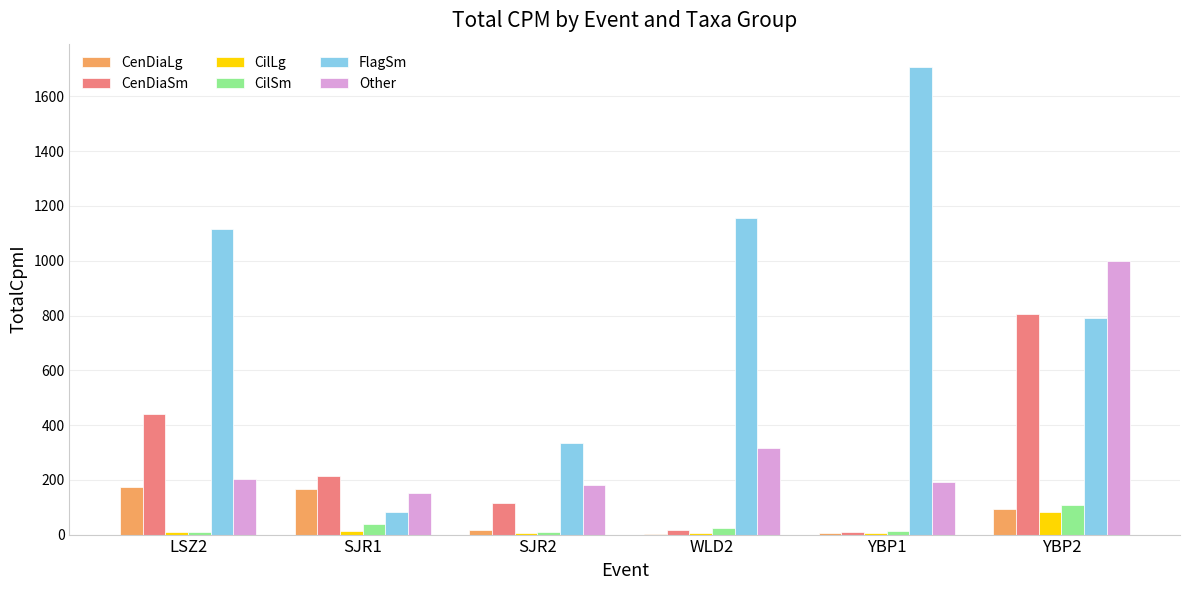

What is the spread (max minus min) of values at LSZ2?

1106.4